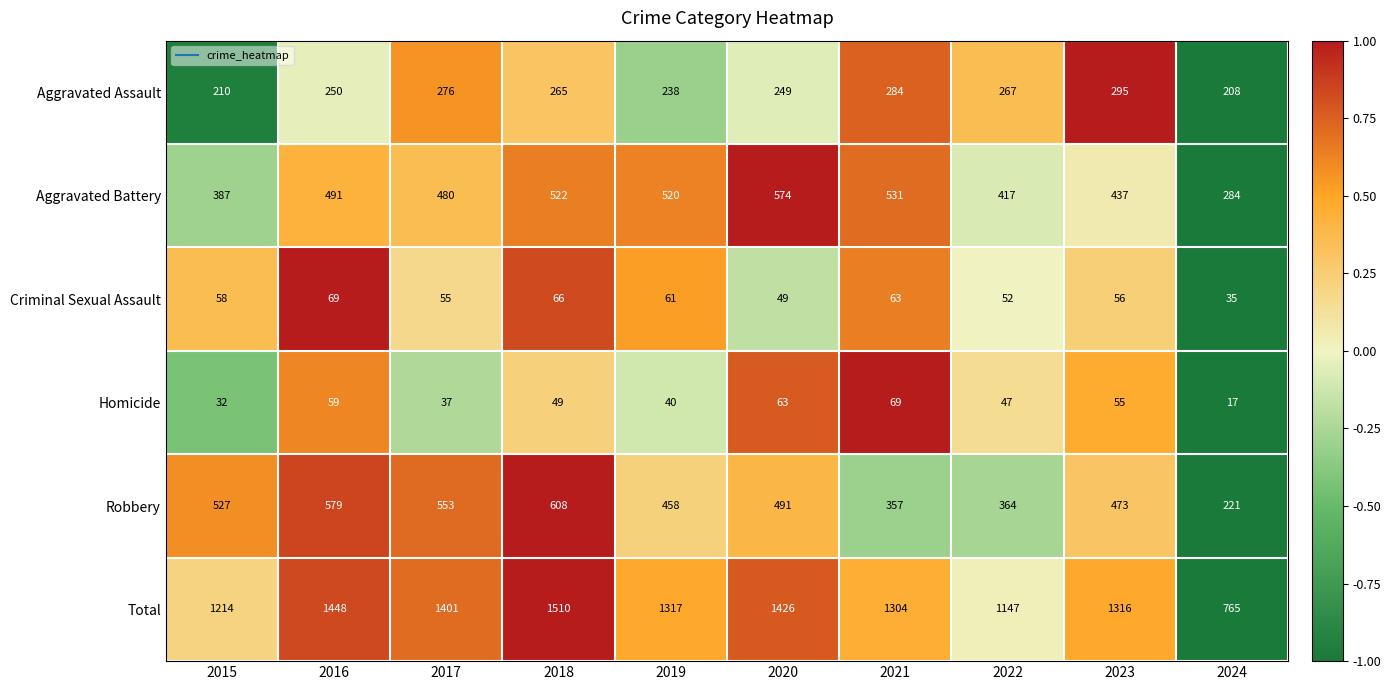

What is the sum of all Aggravated Assault values?

2542